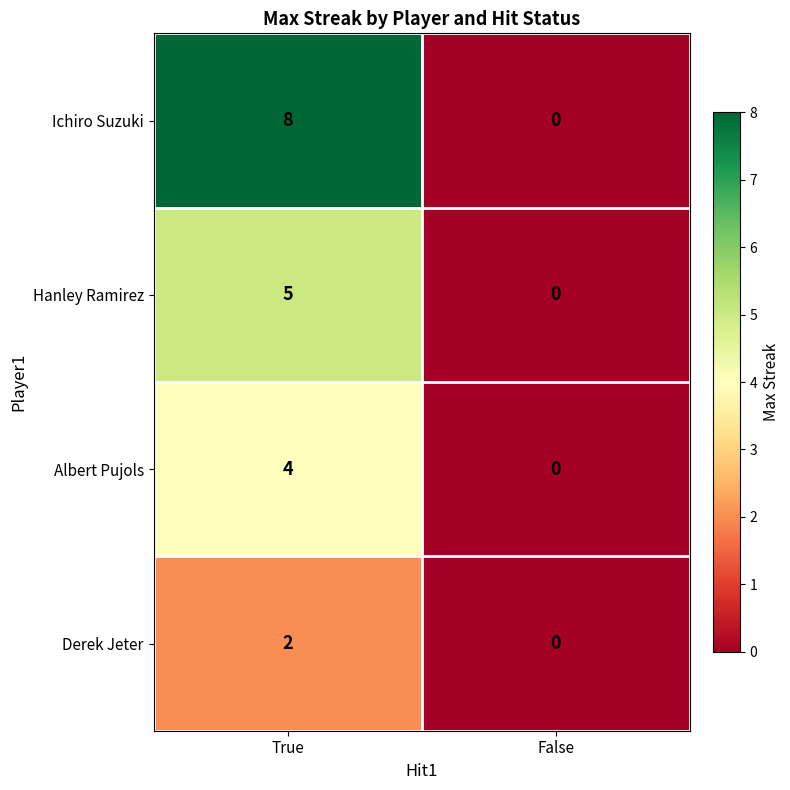

The value of Ichiro Suzuki at False is 0. True or false?

True